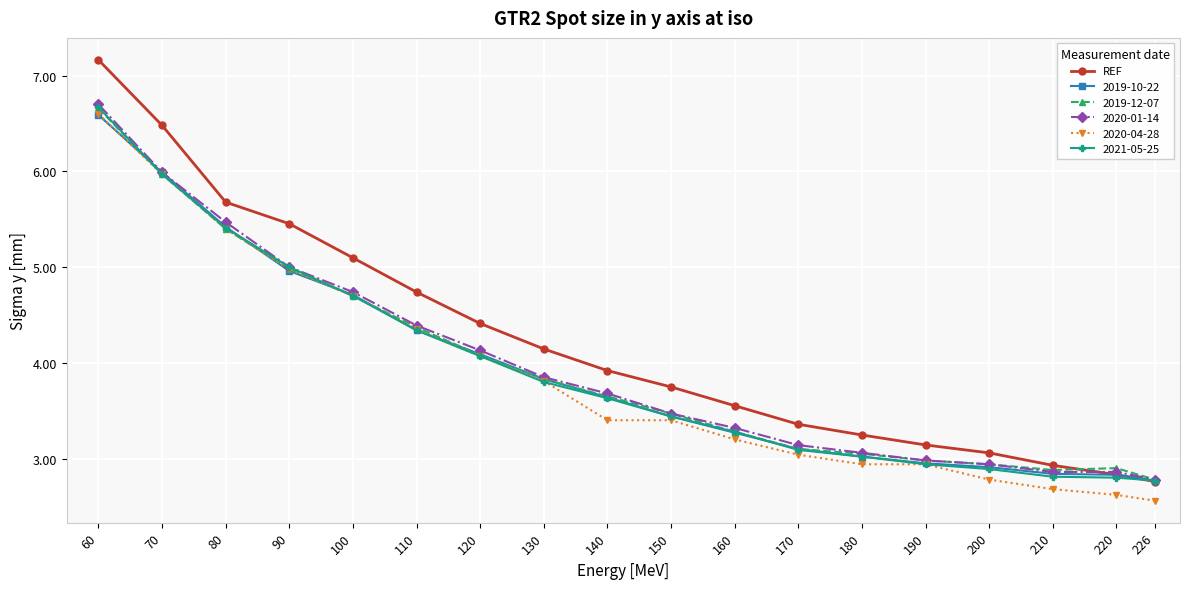

How many lines are shown in the chart?

6